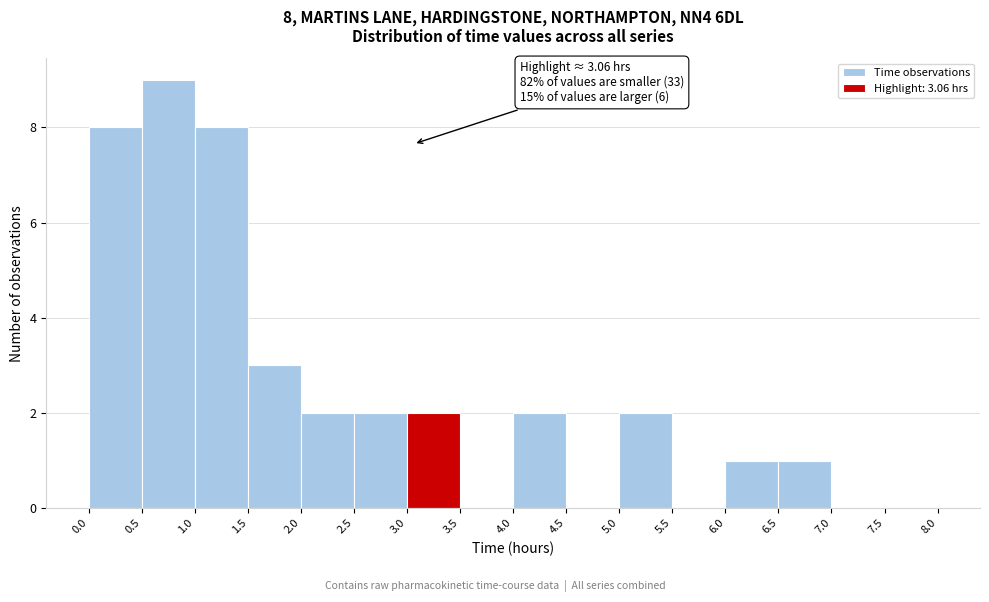

Which range on the x-axis has the tallest bar?

0.5 to 1.0